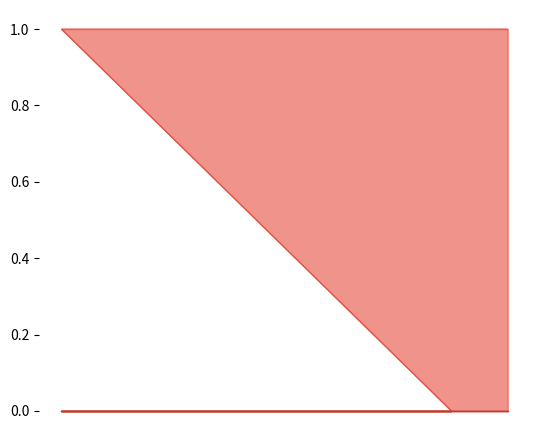

Approximately how many times larger is the value at 1676255273 compared to 1676264742?

1.0